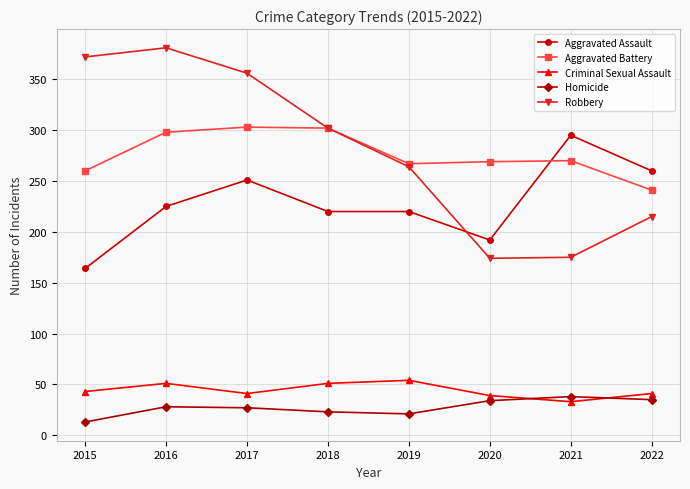

At which category does the chart reach its minimum across all series?

2015